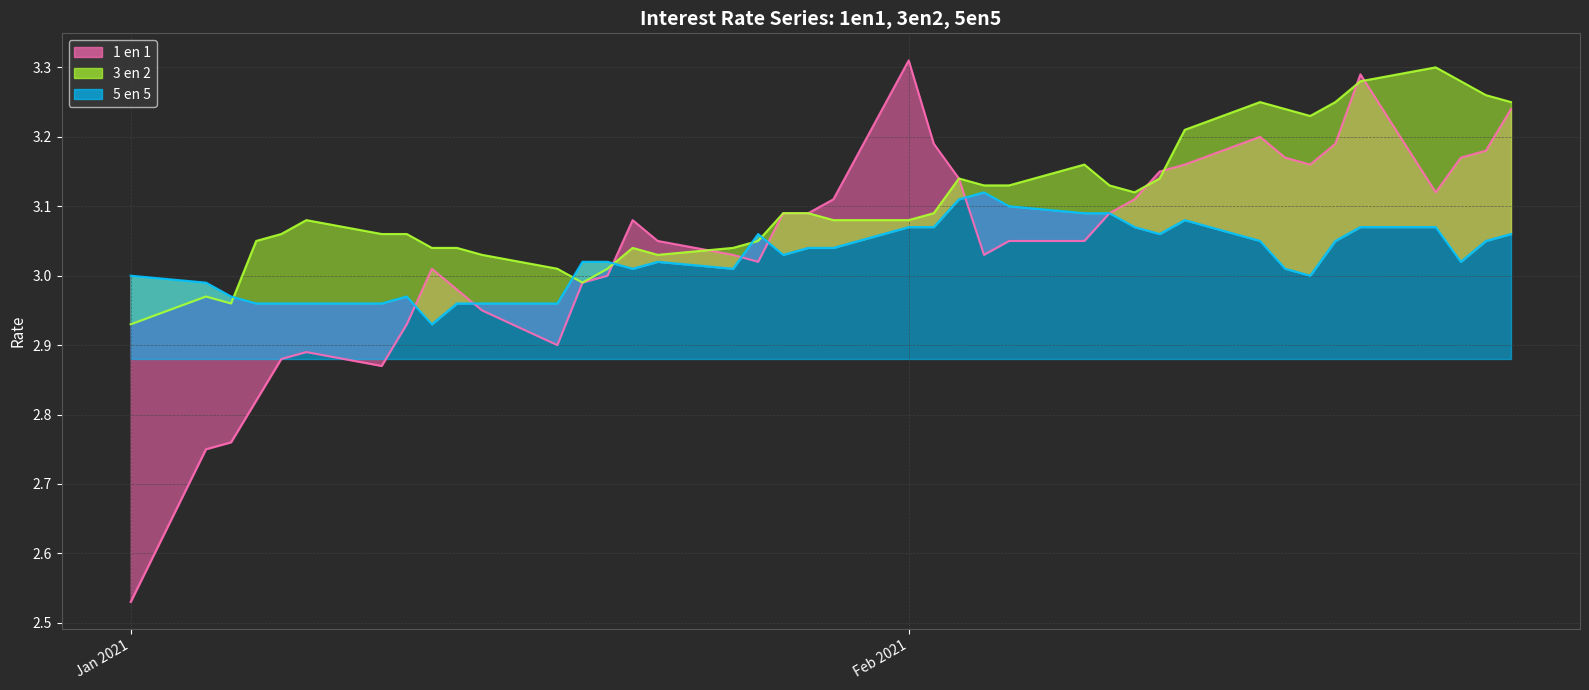

Which series has the widest spread of values?

1 en 1